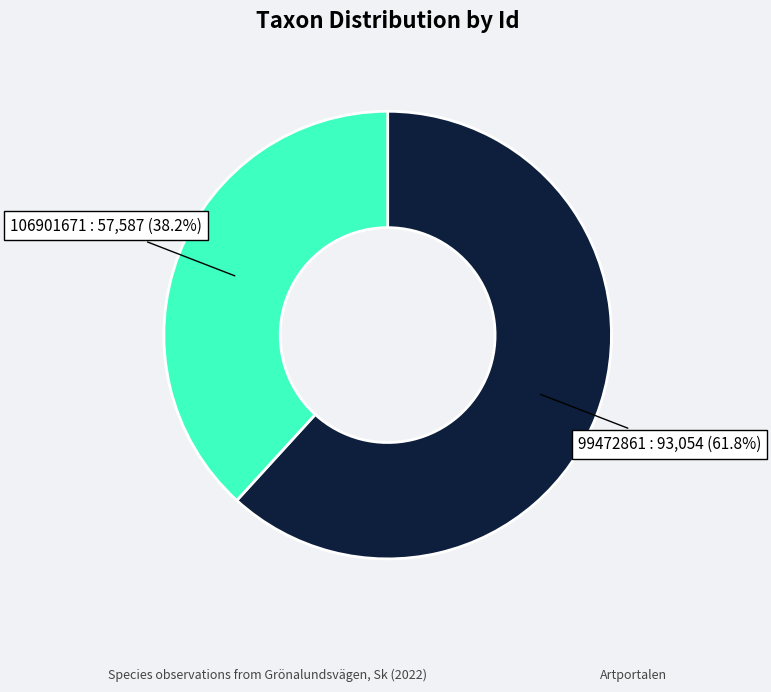

Does any single category account for the majority?

Yes